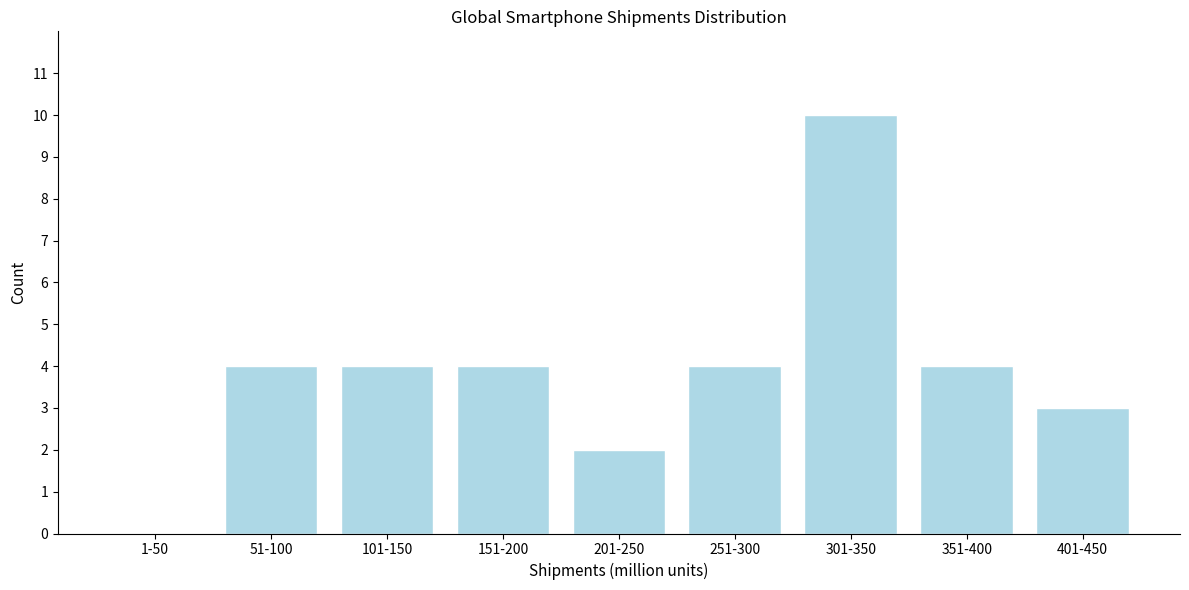

Reading left to right, what are all the values shown in this chart?

1-50=0	51-100=4	101-150=4	151-200=4	201-250=2	251-300=4	301-350=10	351-400=4	401-450=3